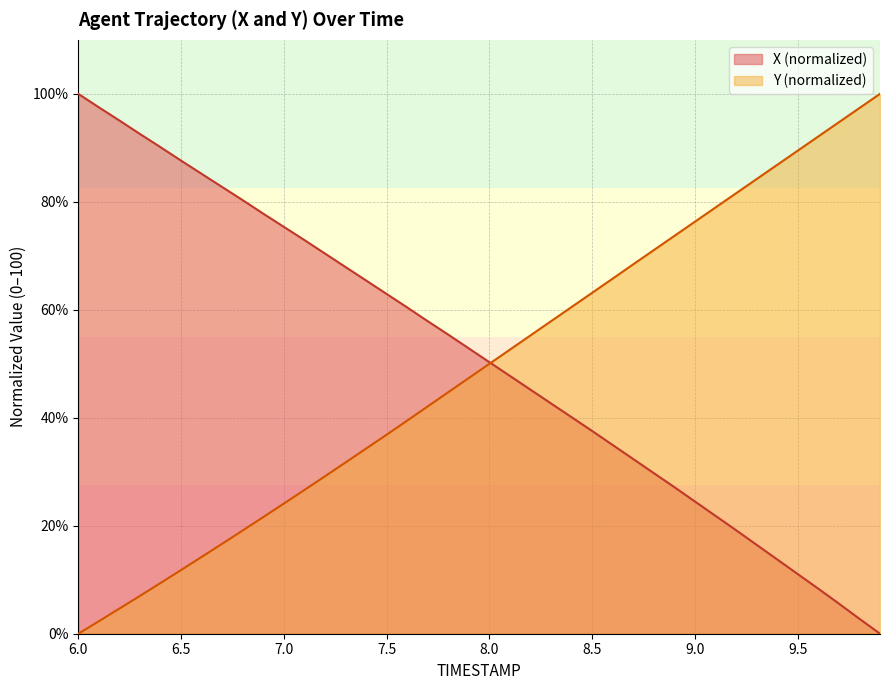

Which category has the highest value in the X series?

6.0